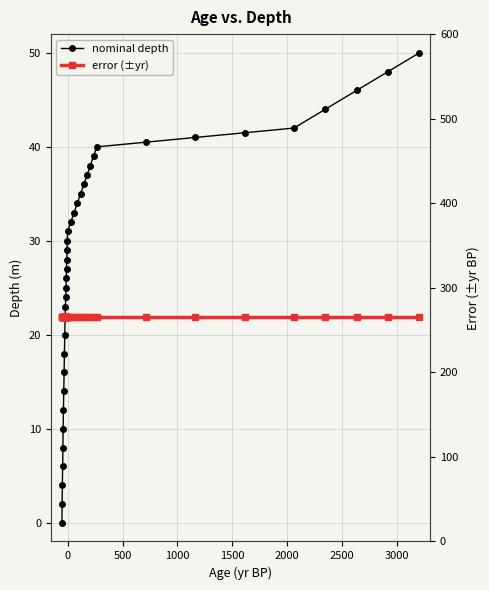

What is the value of the error (±yr) point at the 37th from the left?

266.0